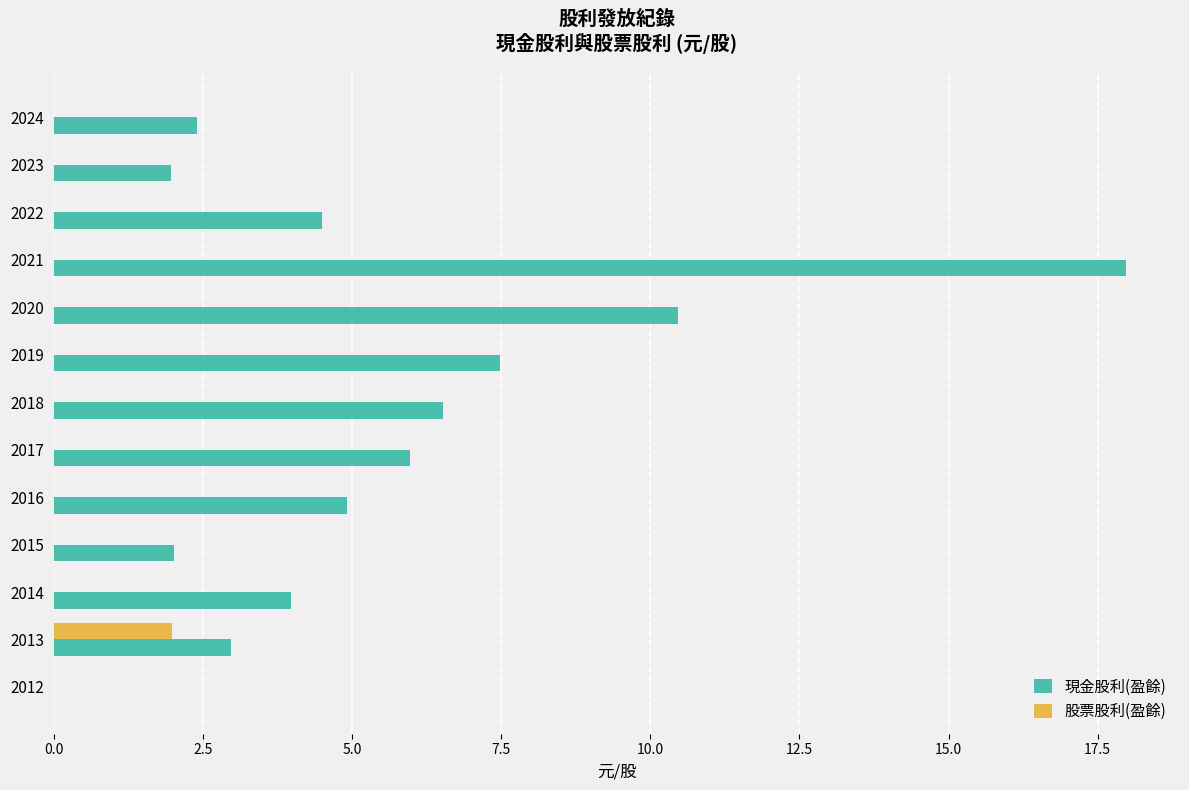

Between 2018 and 2015, which series saw the biggest shift?

現金股利(盈餘)